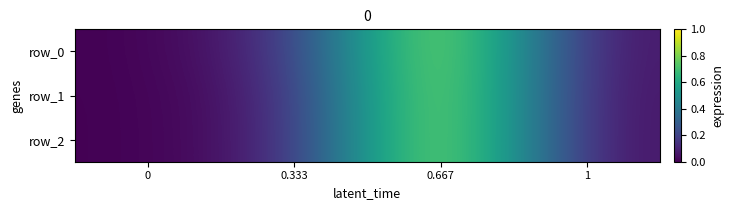

Which series has the largest range (max minus min)?

row_0